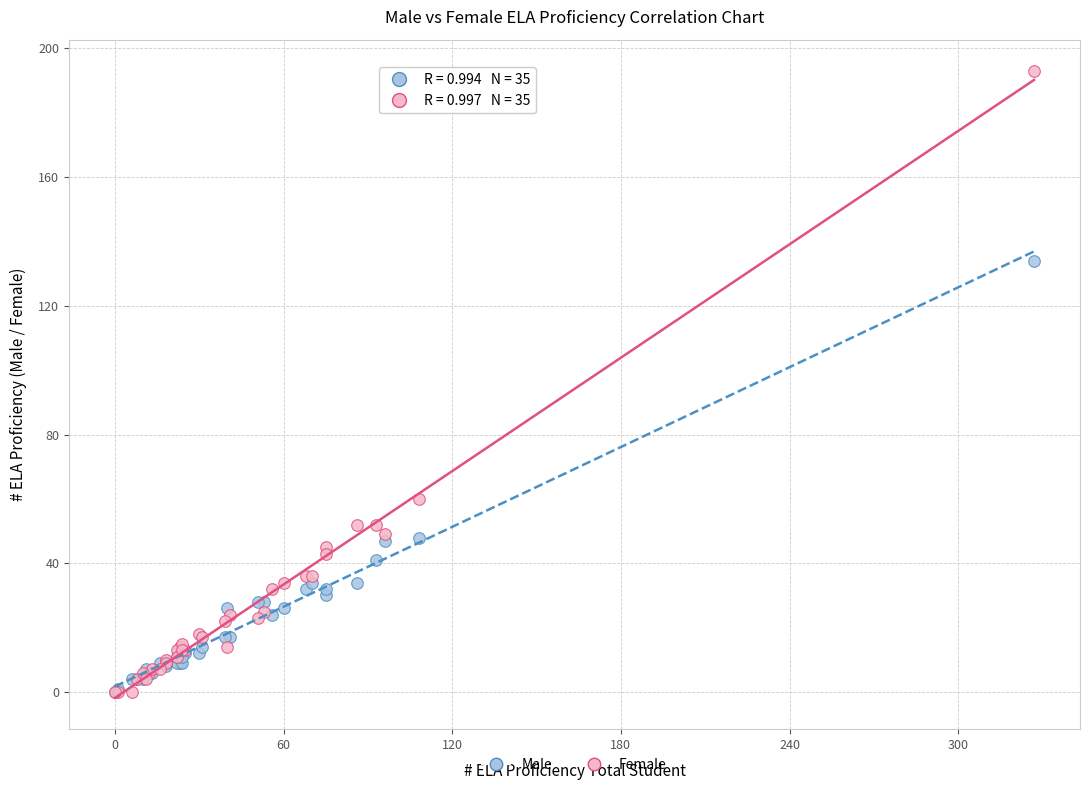

In the Male series, what Y value is closest to 67?

48